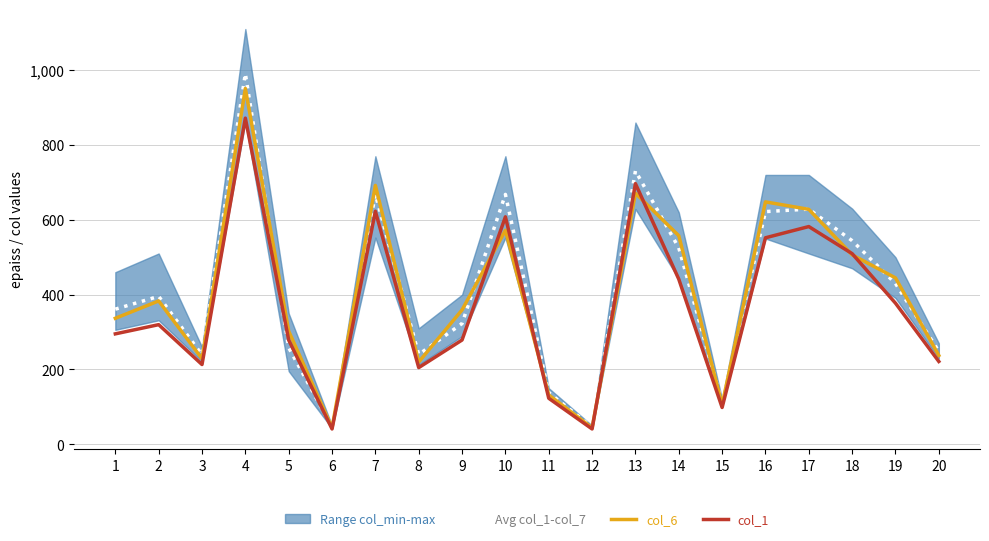

What is the difference between the second highest and second lowest values in the Avg col_1-col_7 series?

684.8